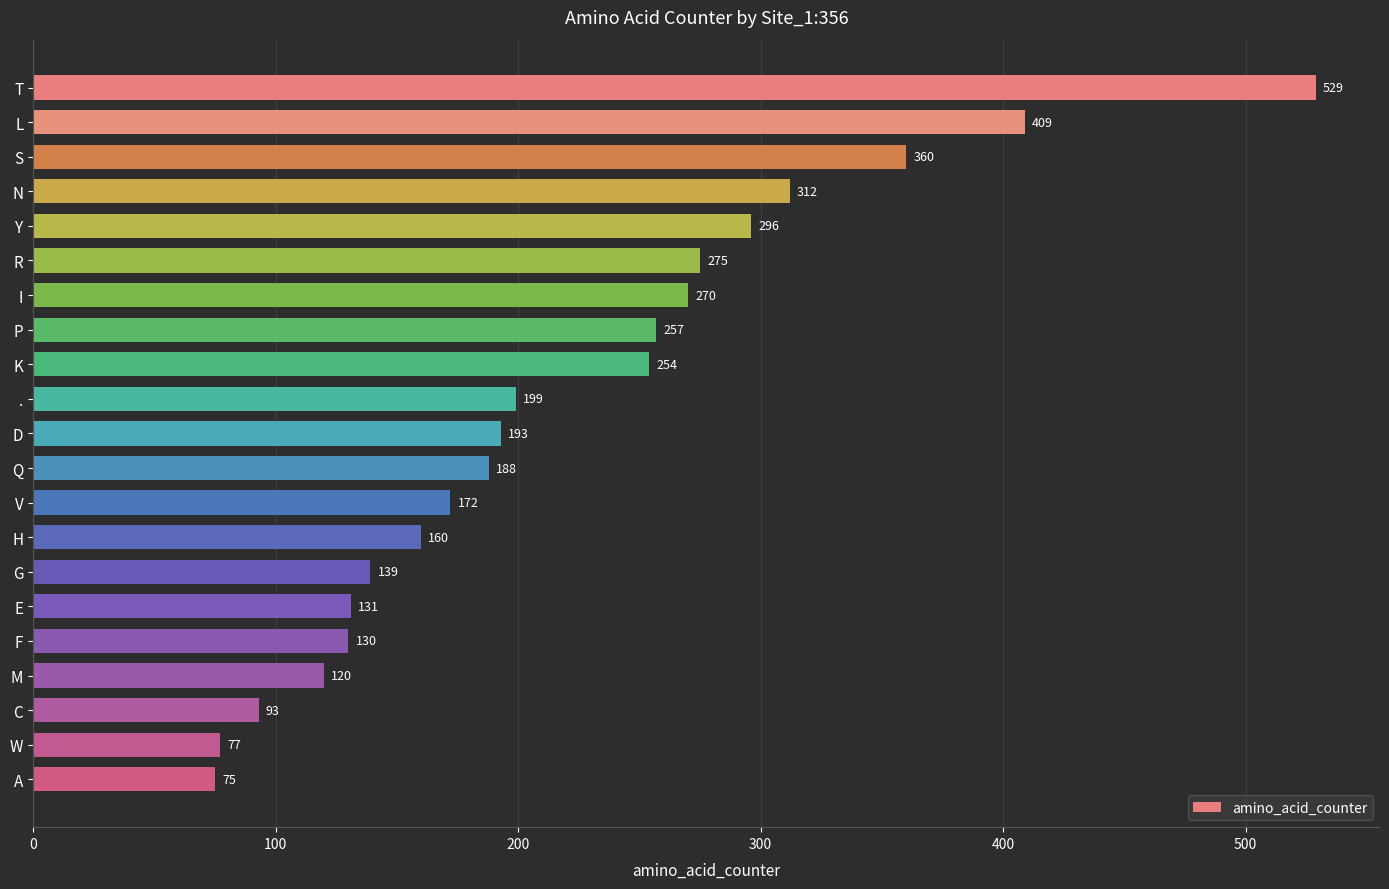

List the labels in order of value, largest first.

T, L, S, N, Y, R, I, P, K, ., D, Q, V, H, G, E, F, M, C, W, A